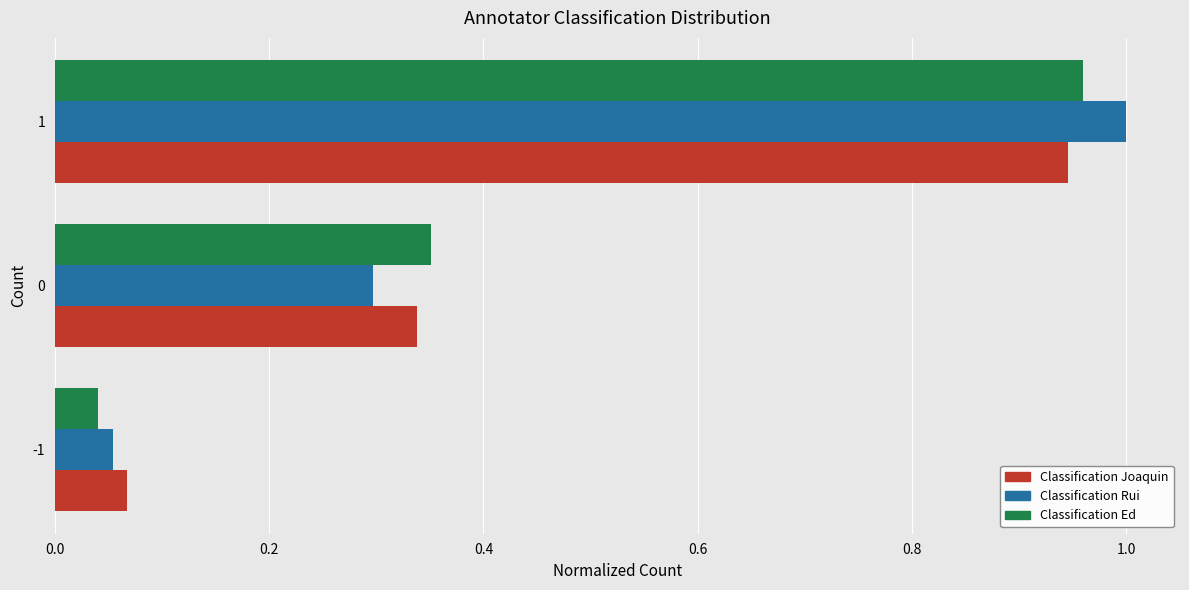

Between -1 and 1, which series saw the biggest shift?

Classification Rui